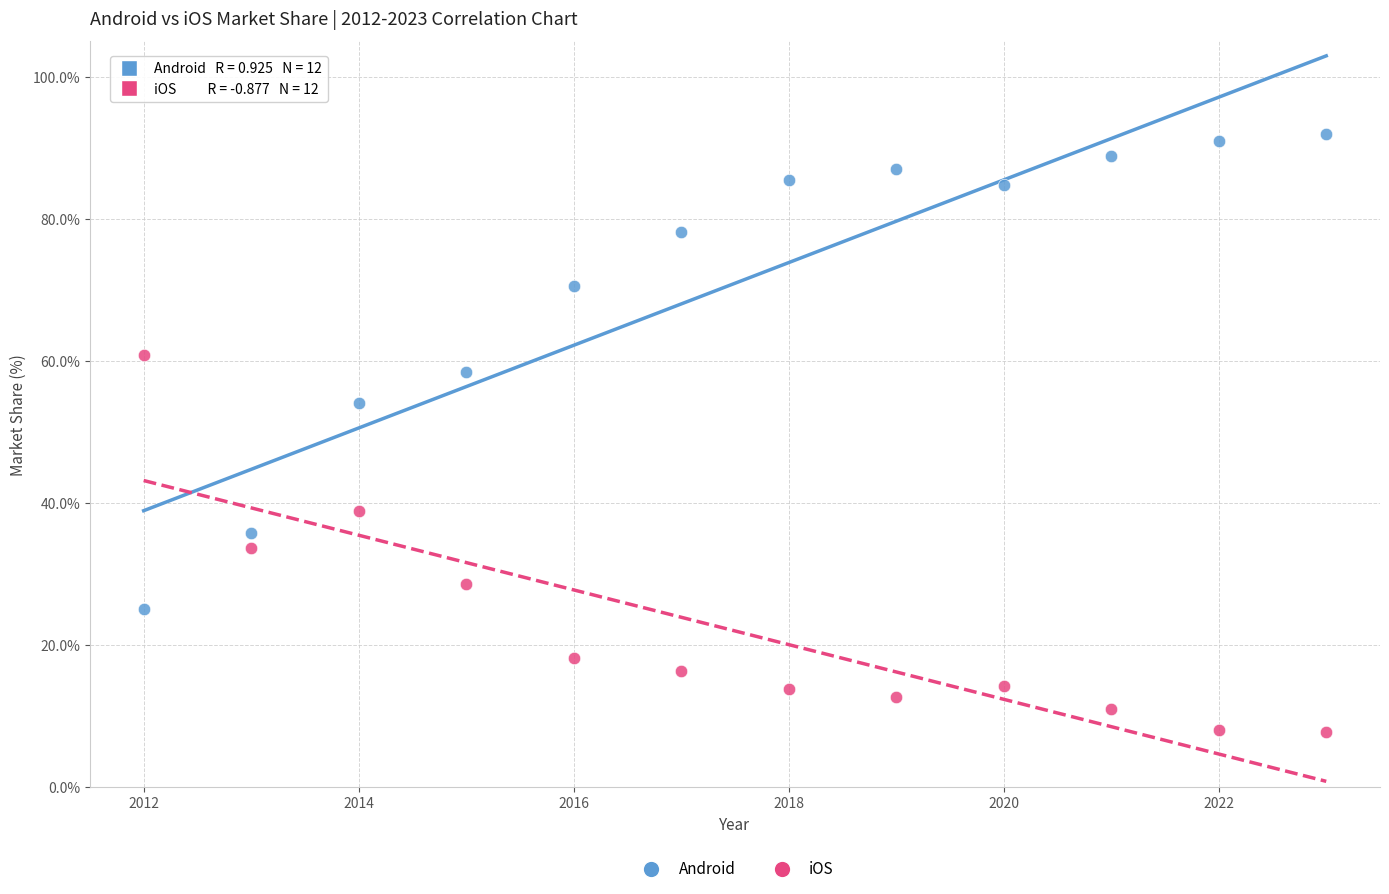

Across all data points, what is the range of X values (max minus min)?

11.0